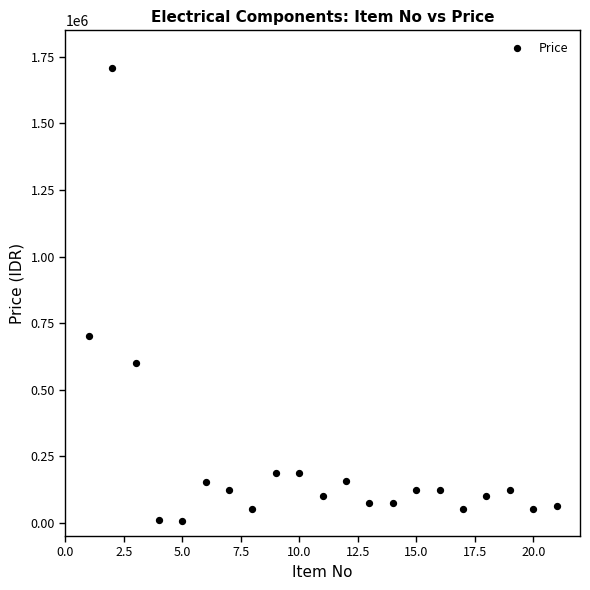

What Y value in the scatter plot is closest to 856600?

700000